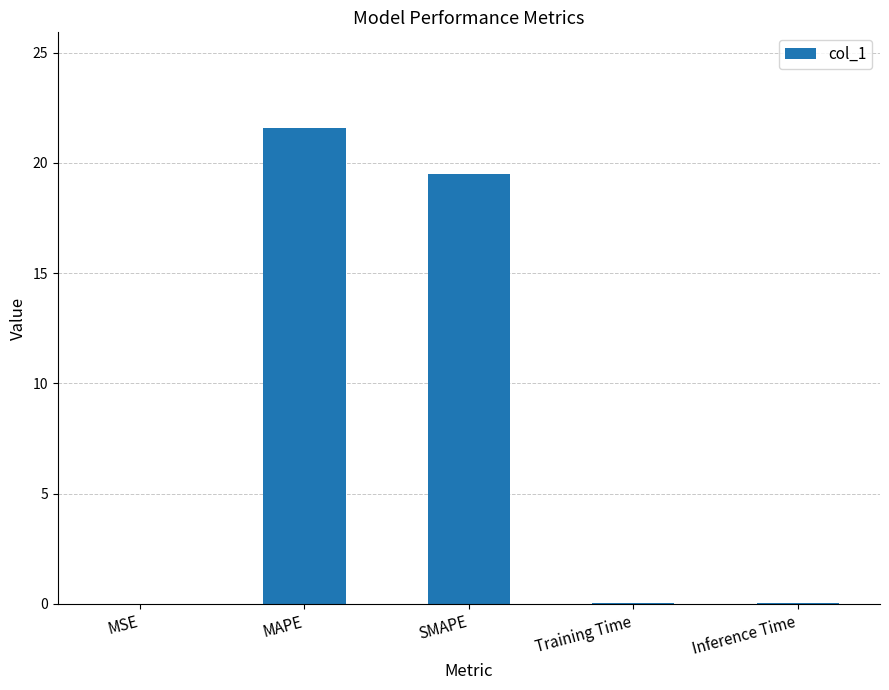

What is the greatest value displayed?

21.6